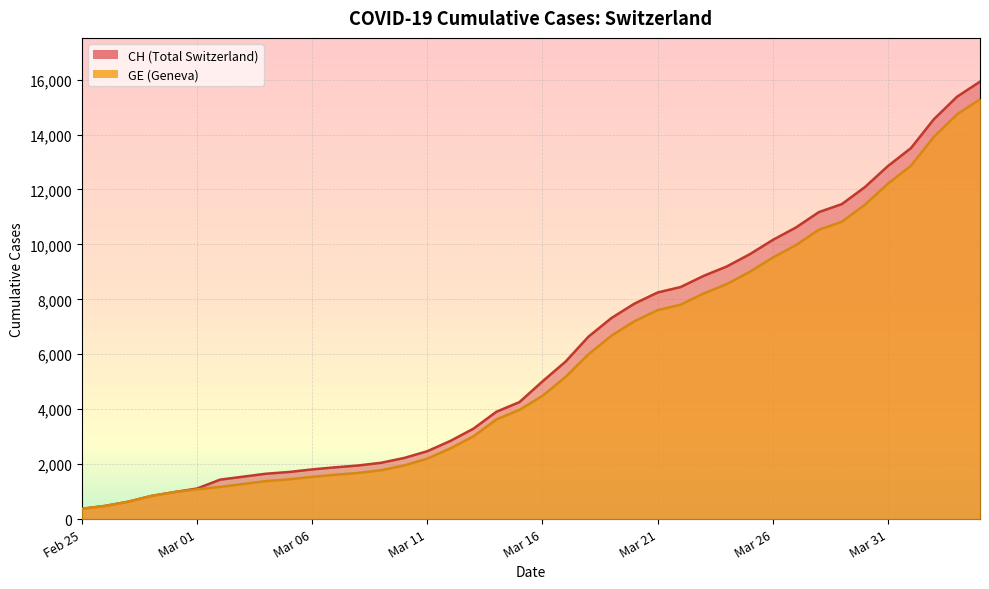

True or false: CH and GE cross at least once.

False